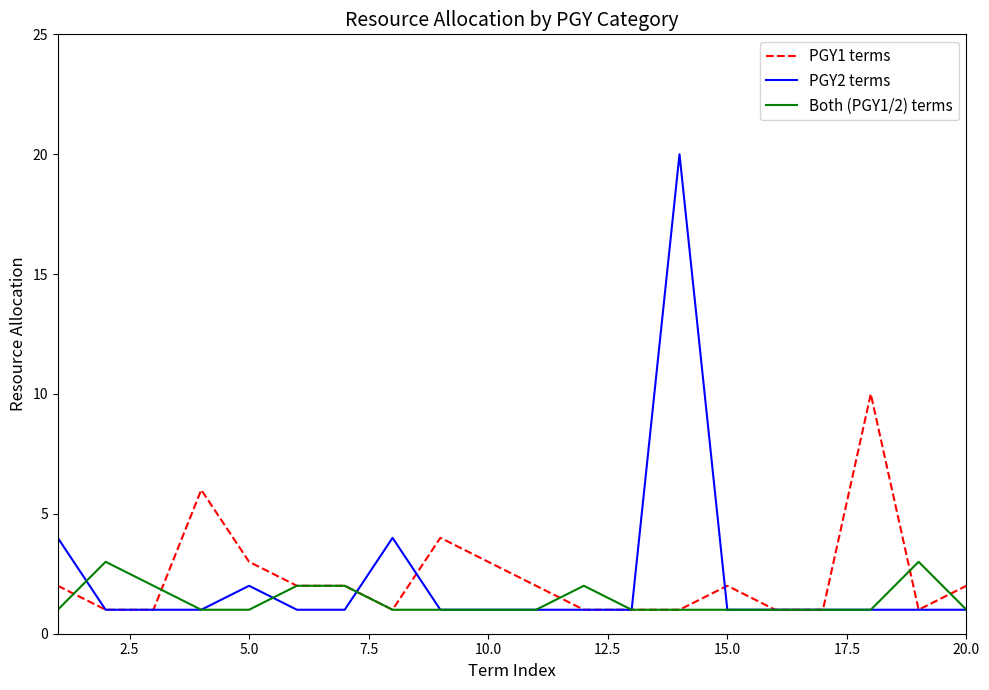

What is the maximum value shown in the chart?

20